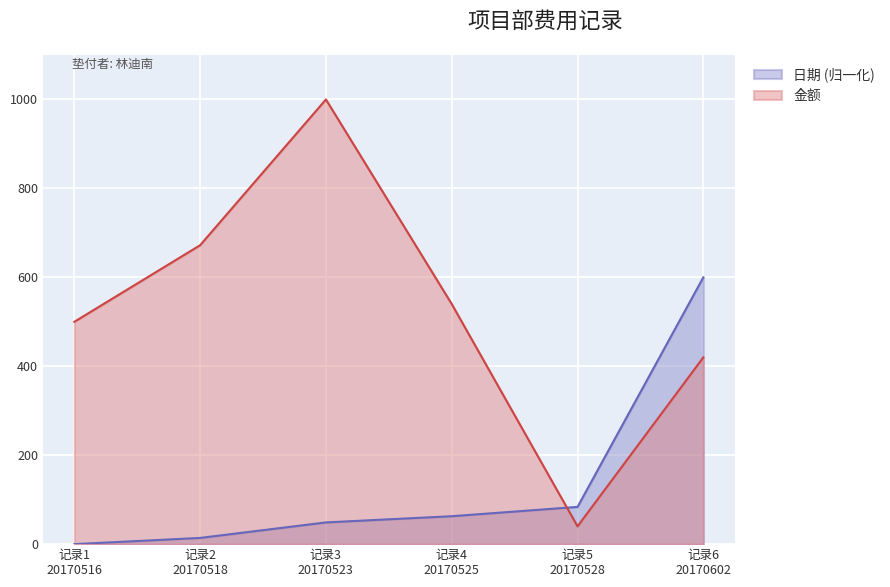

How many intersections are there between 日期 and 金额?

1